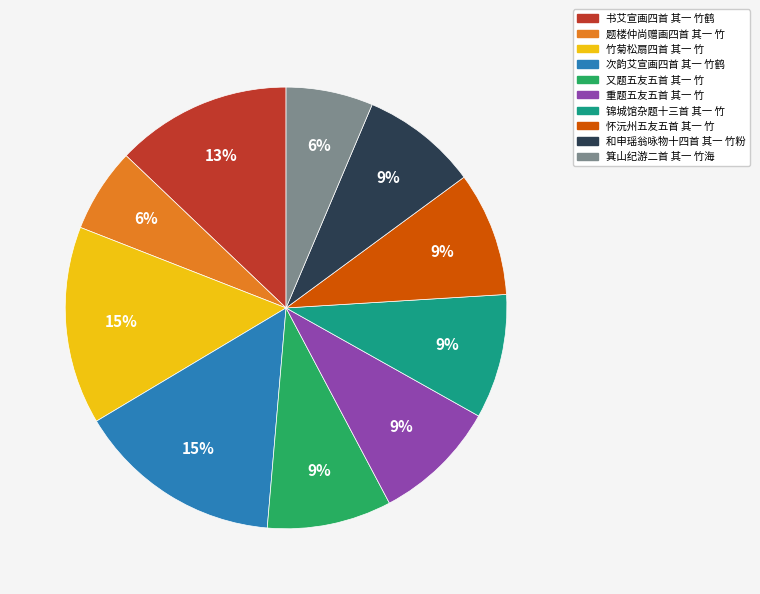

Does any single category account for the majority?

No